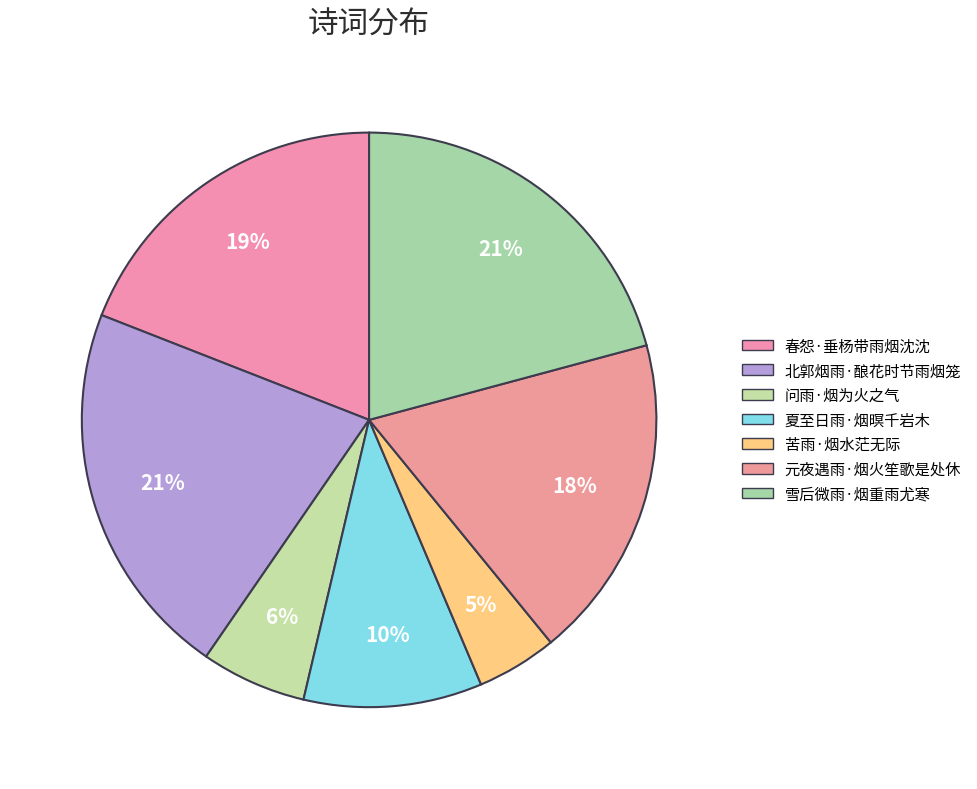

To the nearest percent, what is the average slice percentage?

14%